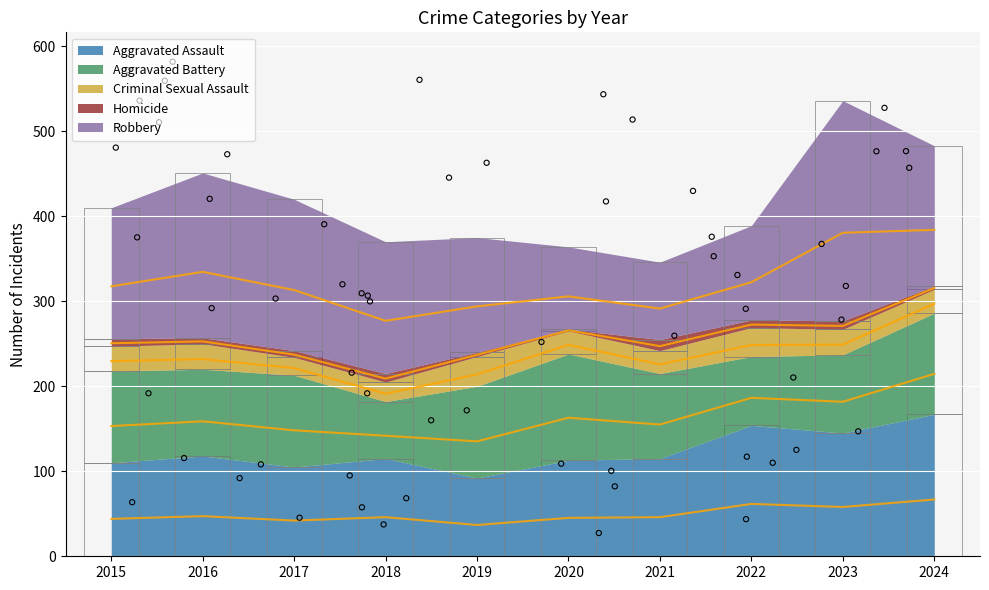

Is the value of Robbery at 2024 greater than the value of Aggravated Assault at 2016?

Yes